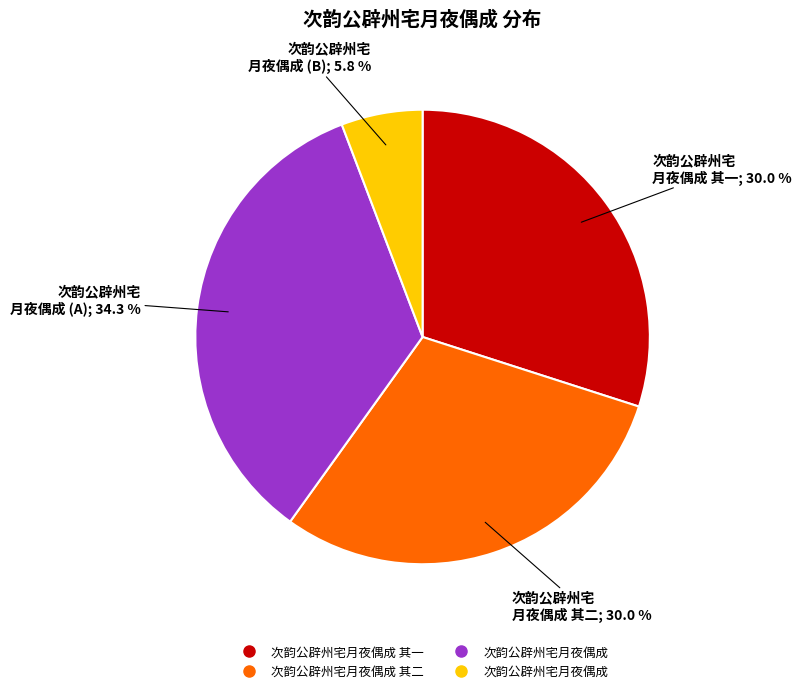

Count the number of slices in the pie.

4